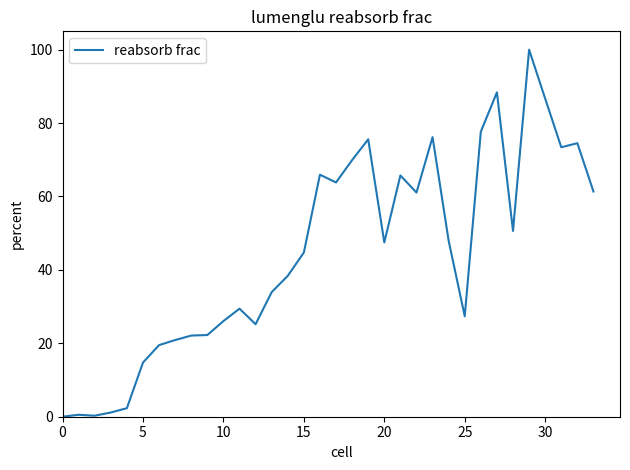

How many lines are shown in the chart?

1